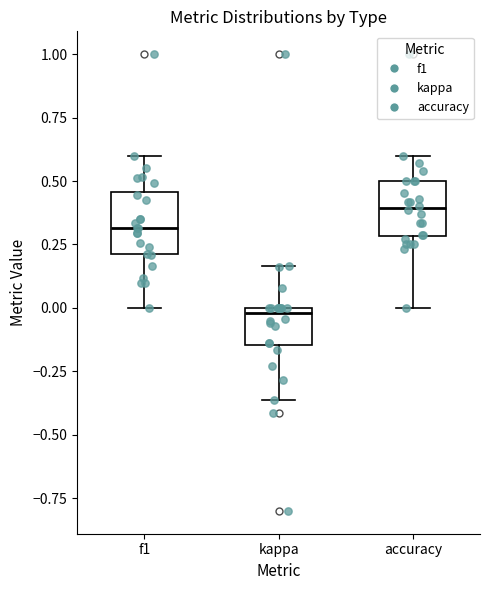

Where is the lower edge of the box for kappa on the y-axis? The values are not printed on the chart, so give them approximately, as read against the axis.

-0.15